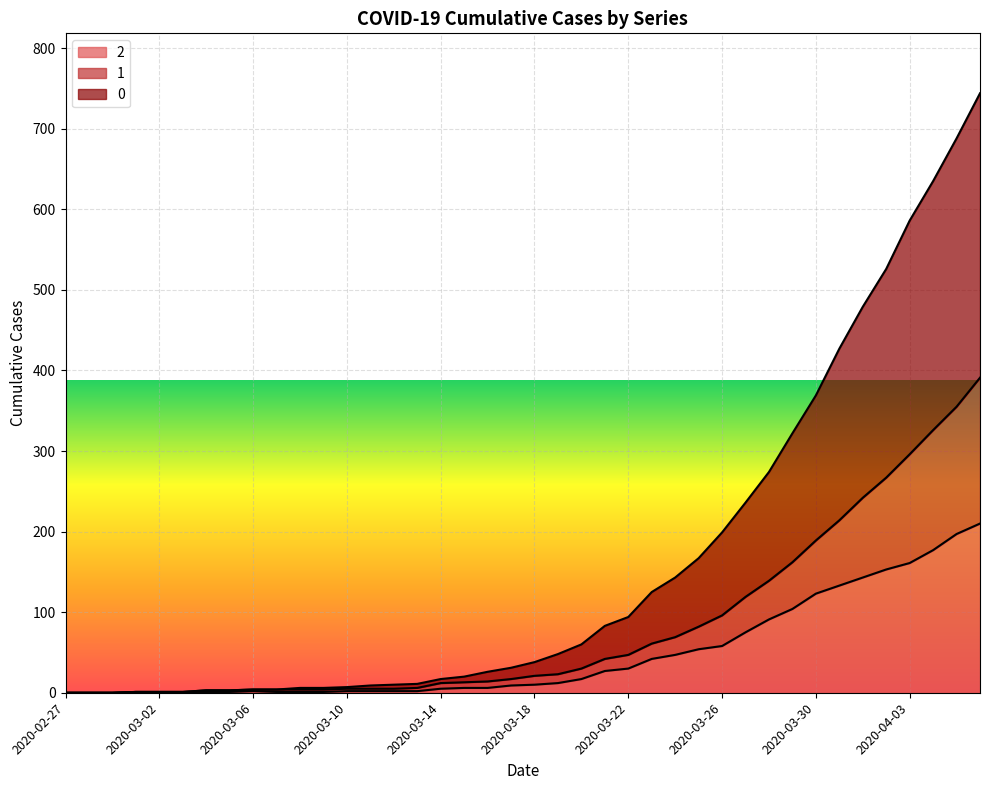

True or false: 2 and 1 intersect in this chart.

False